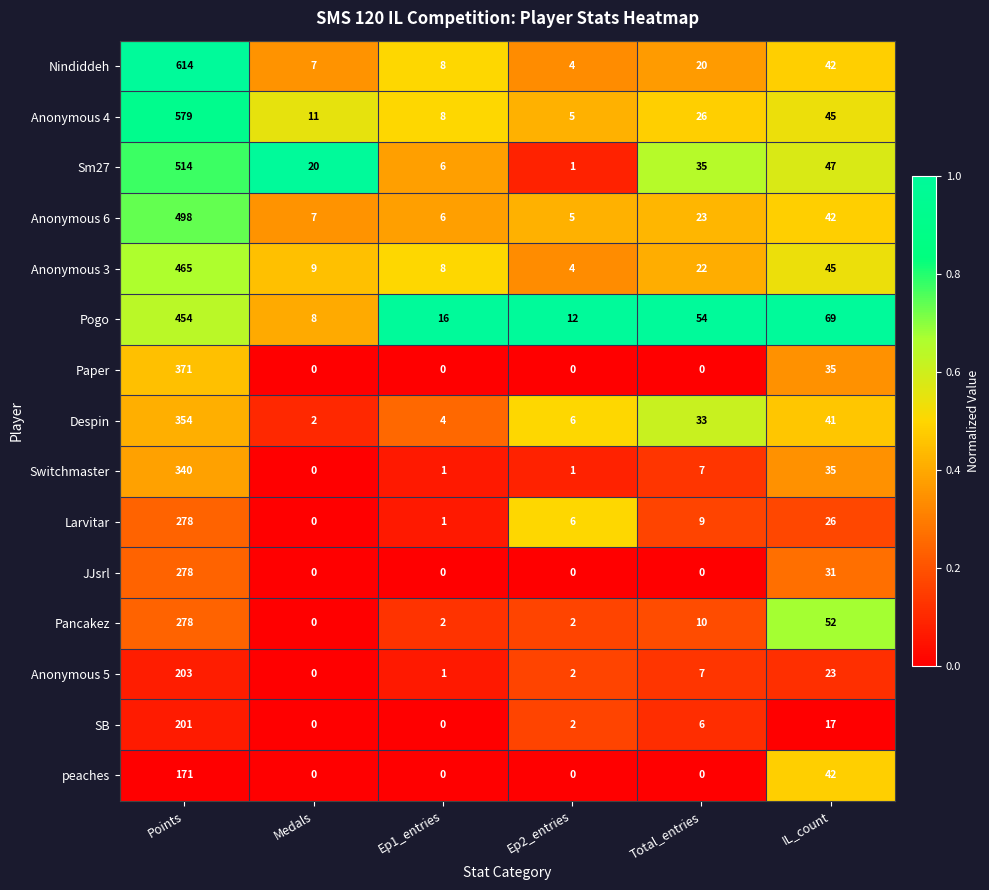

Is the value of Despin at Ep1_entries greater than the value of Switchmaster at Ep1_entries?

Yes